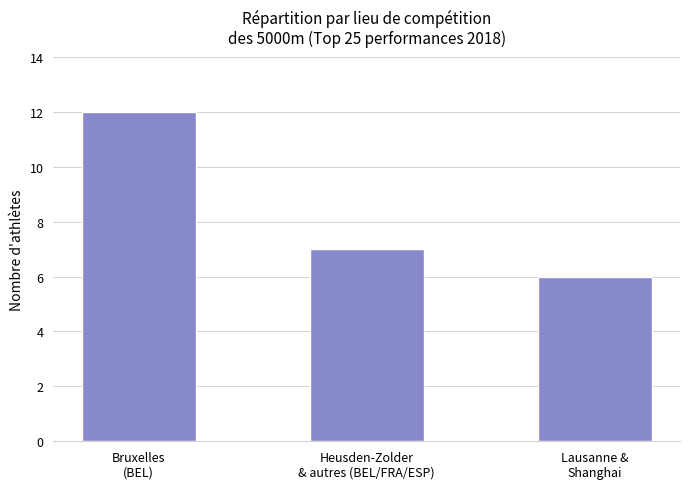

Which category has the lowest value across all series?

Lausanne &
Shanghai